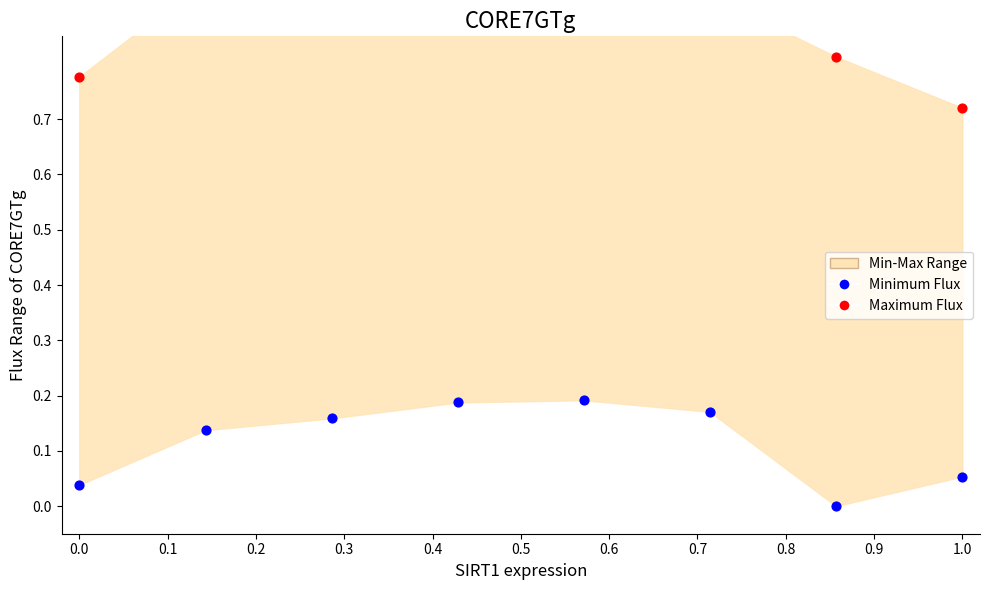

Which series has the largest total across all categories?

Maximum Flux